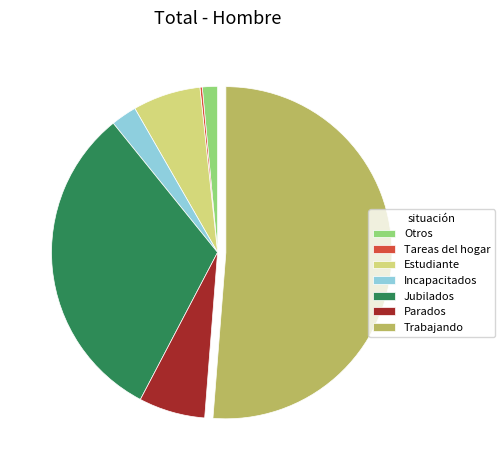

Approximately how many times larger is the value at Incapacitados compared to Estudiante?

0.4